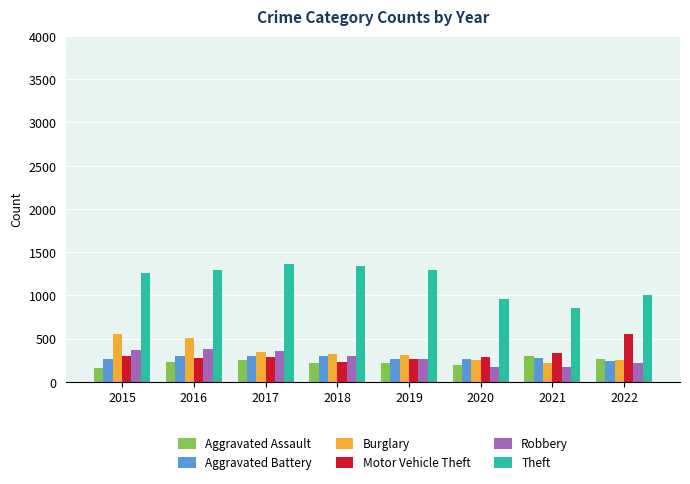

What value does the Burglary series have at 2016?

505